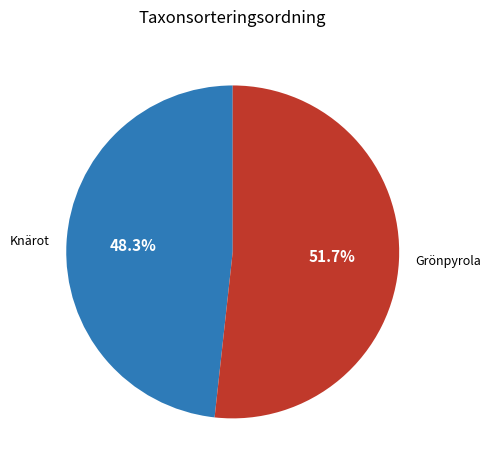

To the nearest percent, what percentage of the pie is Grönpyrola?

52%